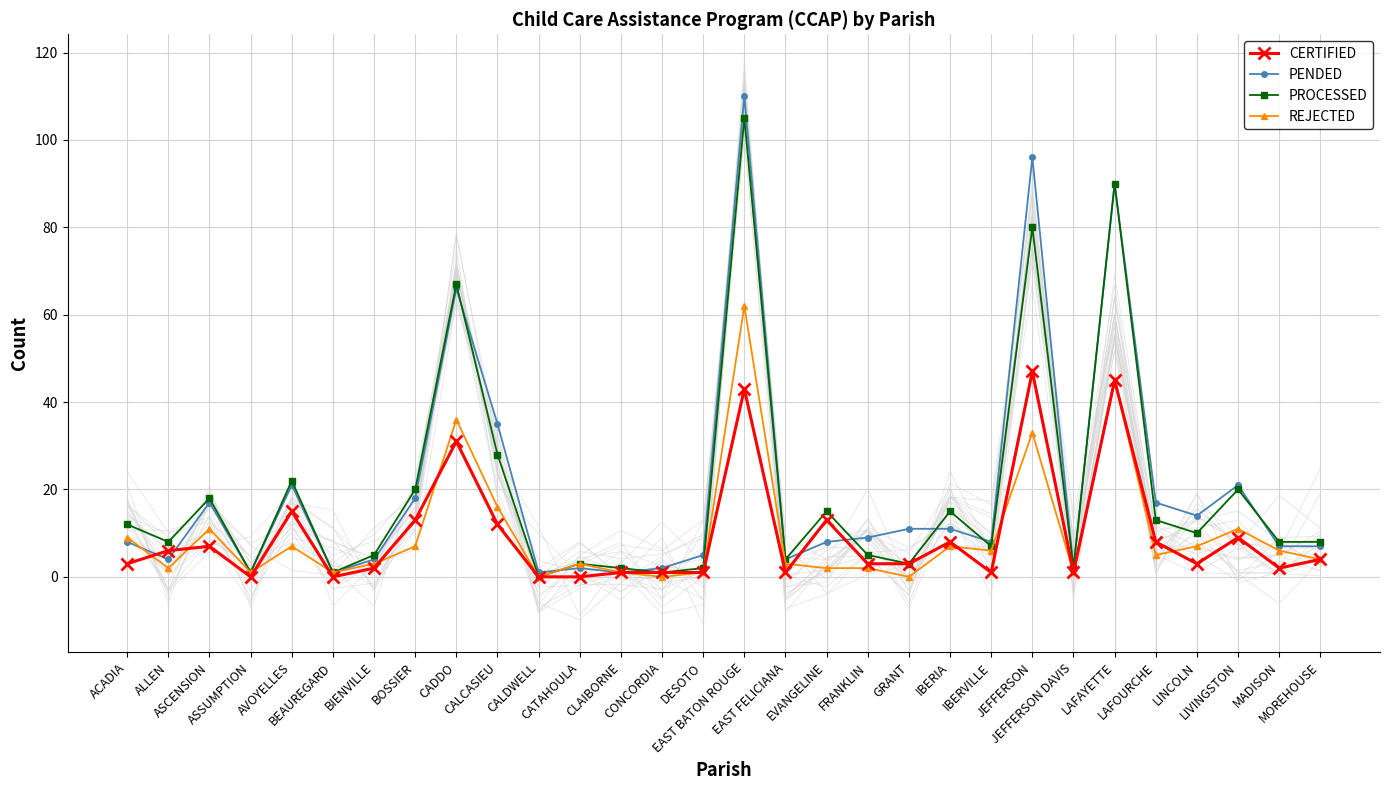

Is it true that PROCESSED equals 3 at CATAHOULA?

True